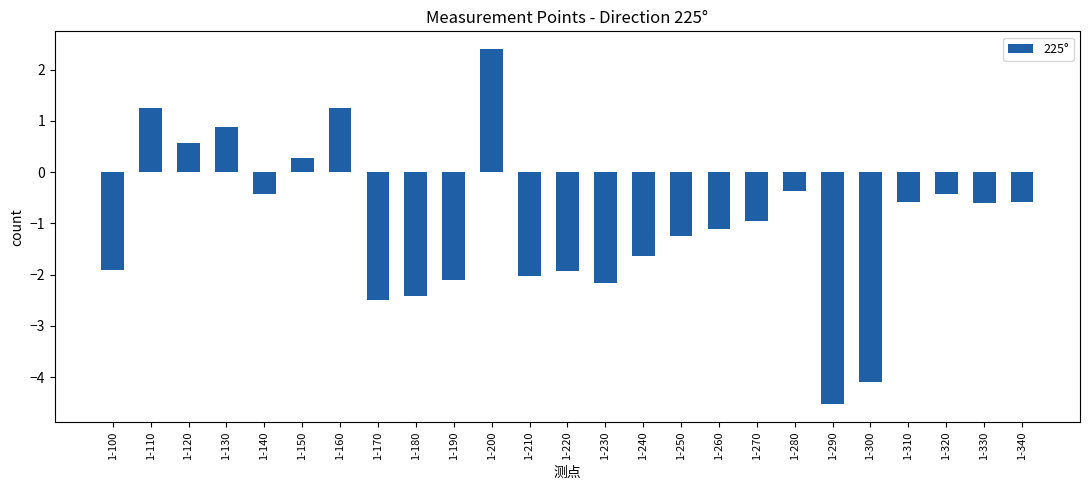

The value at 1-140 is -0.4. True or false?

True